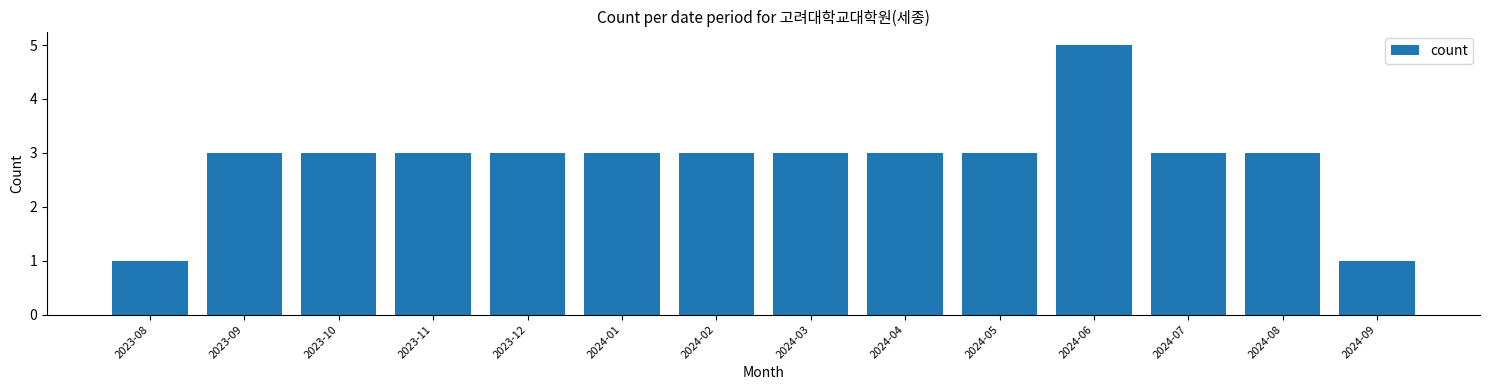

Reading left to right, extract all data points from this chart.

1	3	3	3	3	3	3	3	3	3	5	3	3	1